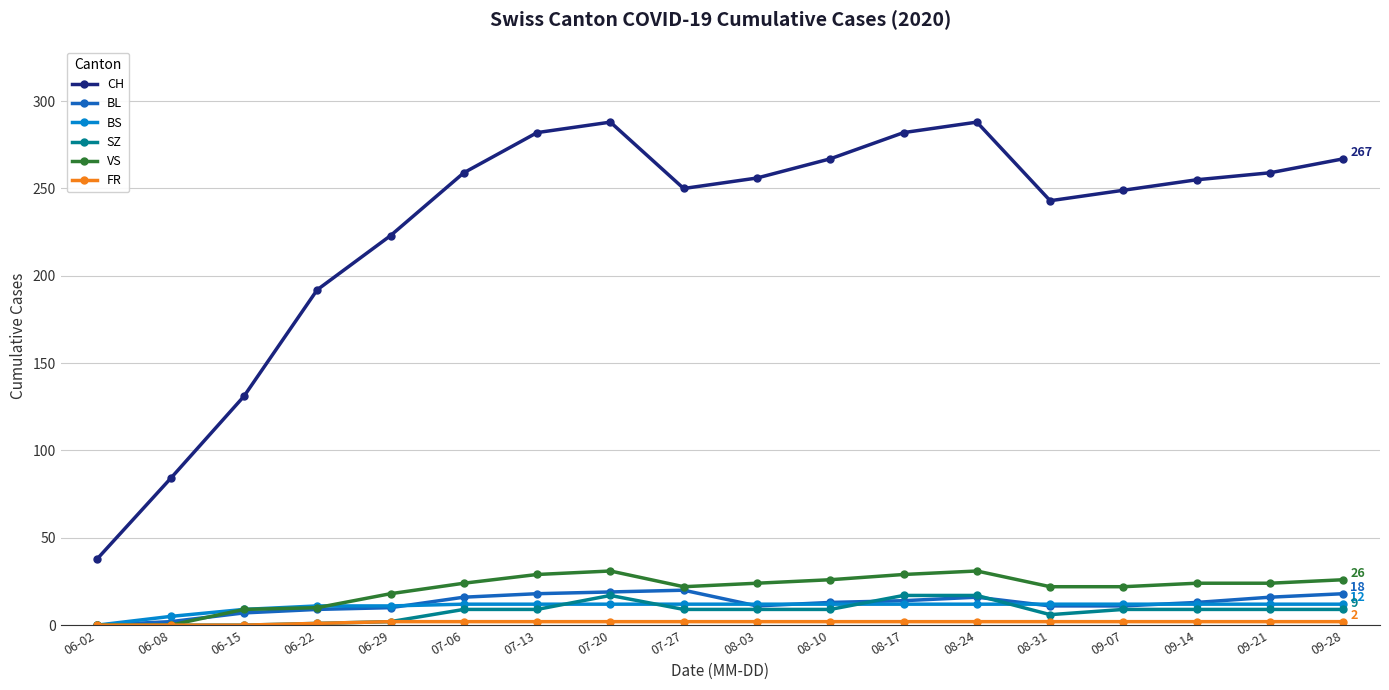

The value of CH at 09-14 is 255. True or false?

True